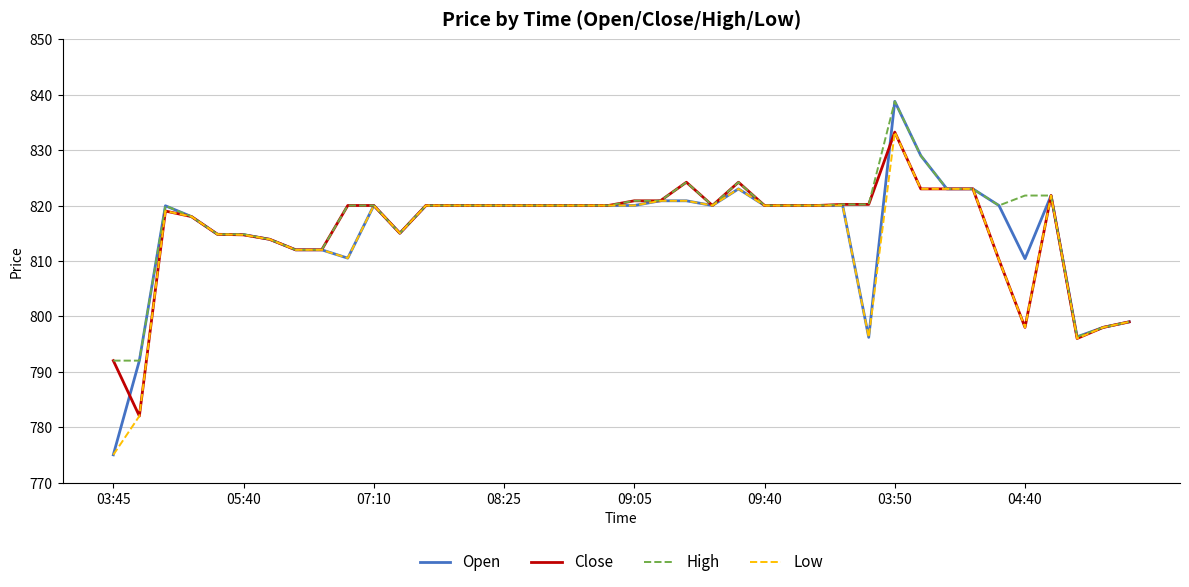

What are all the series names shown in the legend?

Open, Close, High, Low